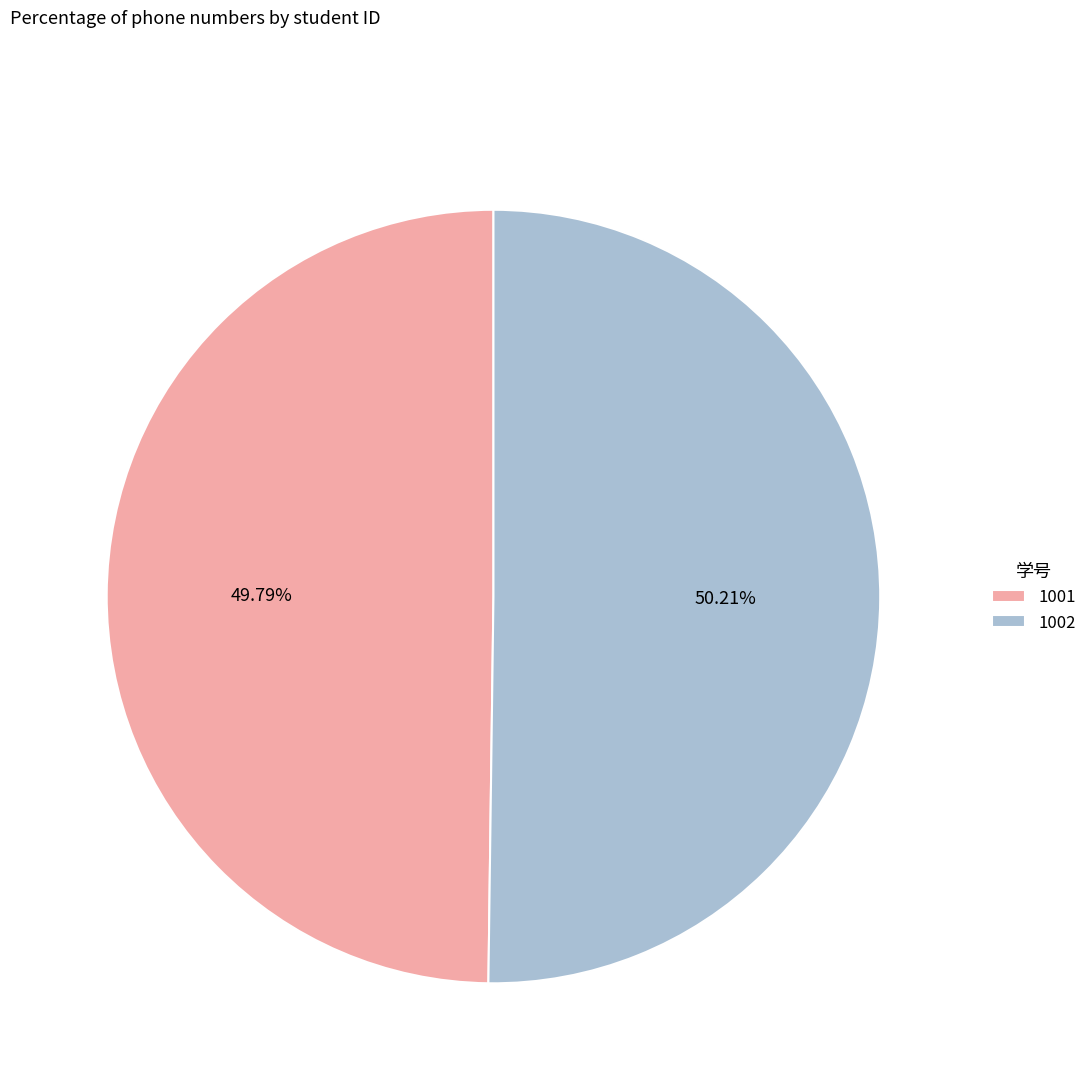

Approximately how many times larger is the value at 1002 compared to 1001?

1.0